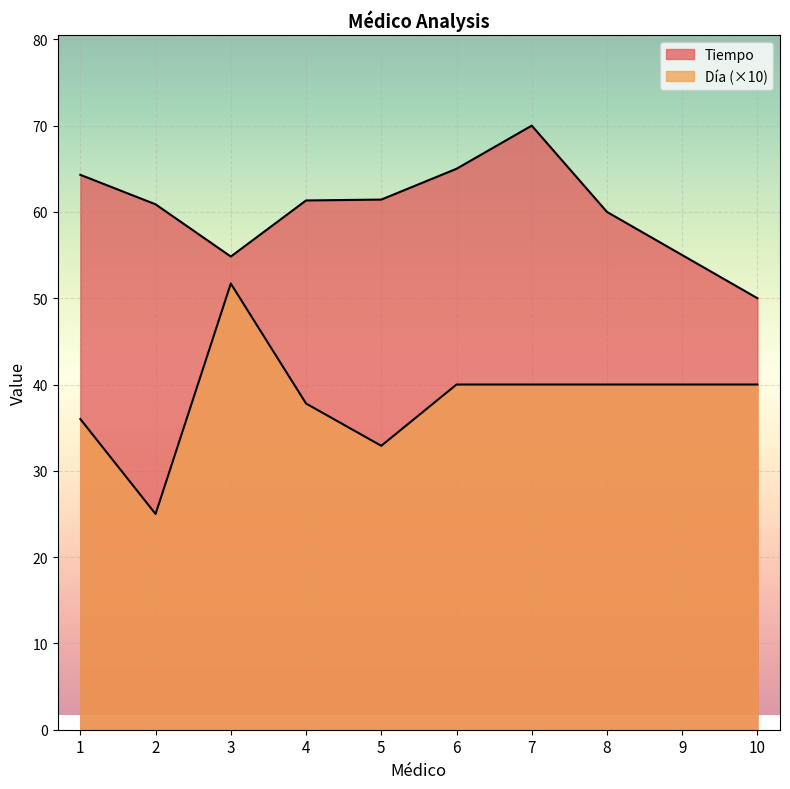

True or false: Tiempo and Día cross at least once.

False